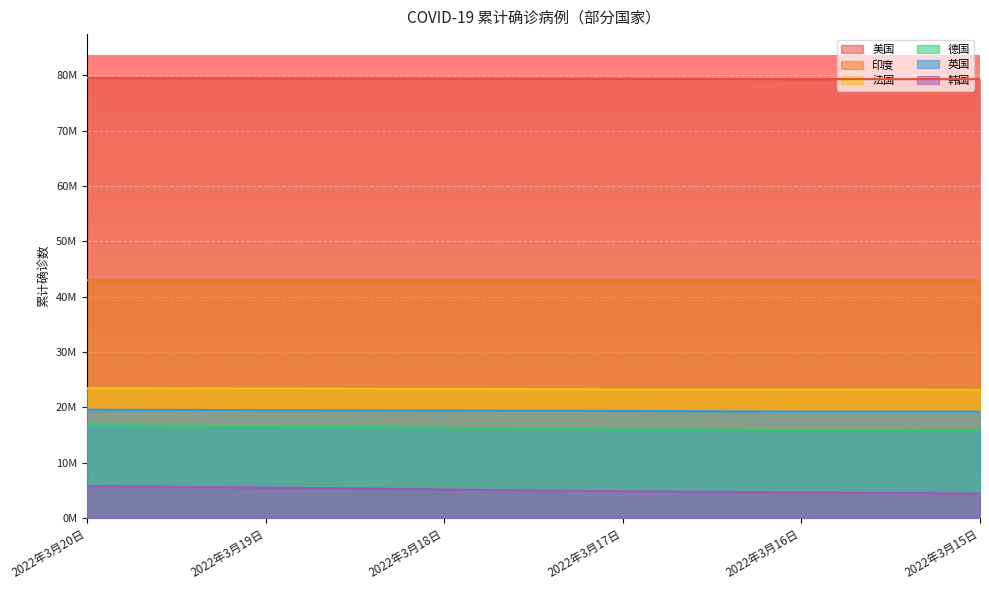

The value of 德国 at 2022年3月19日 is 16592034. True or false?

True